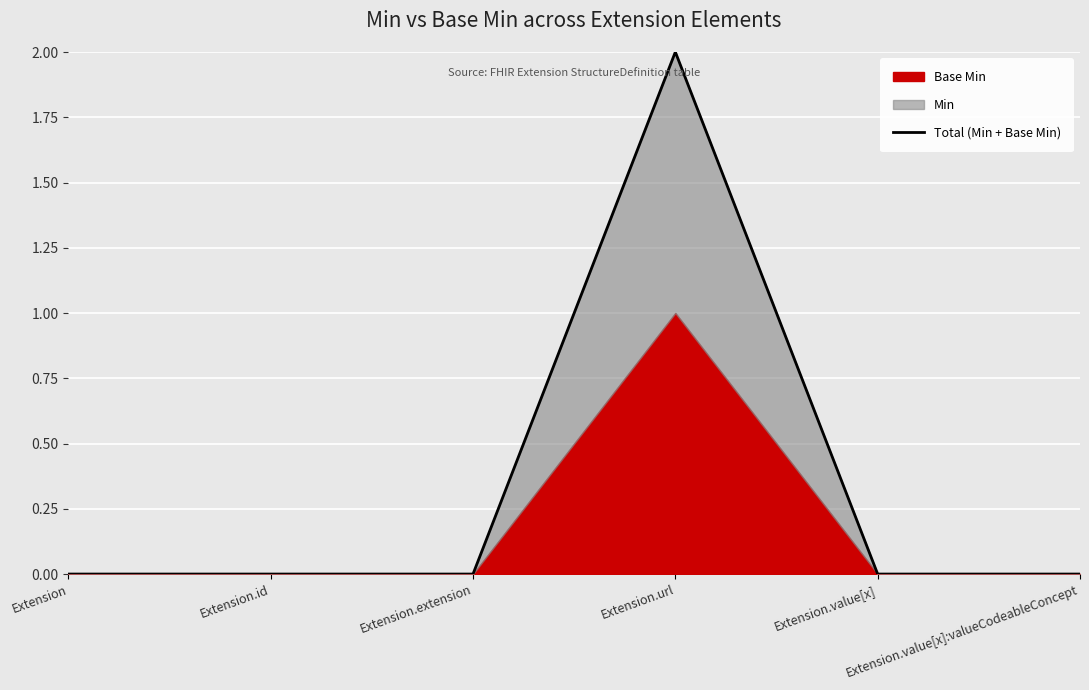

The chart shows a value of 0 at Extension.extension. True or false?

True